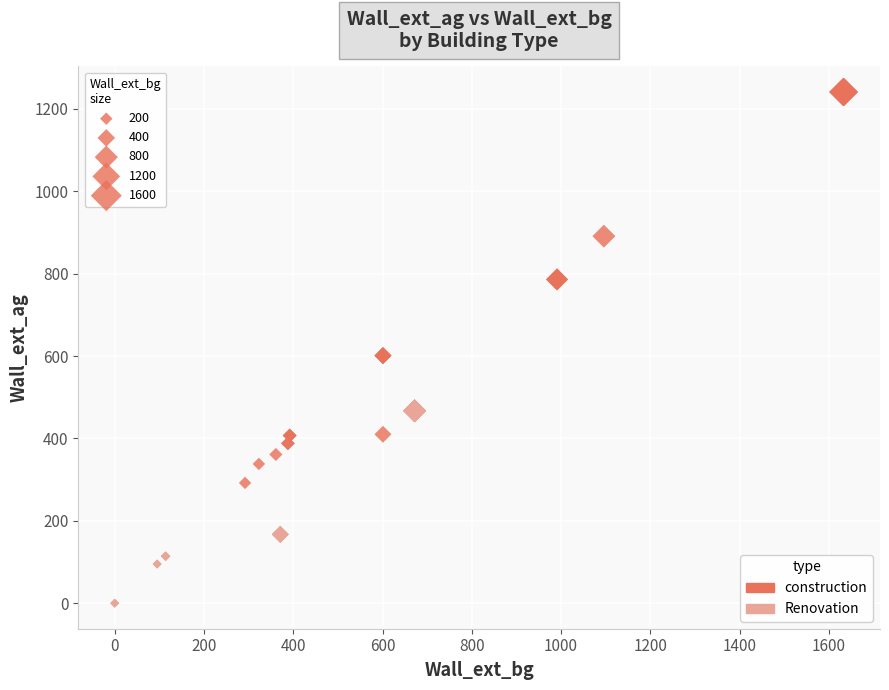

What are all the series names shown in the legend?

construction, Renovation